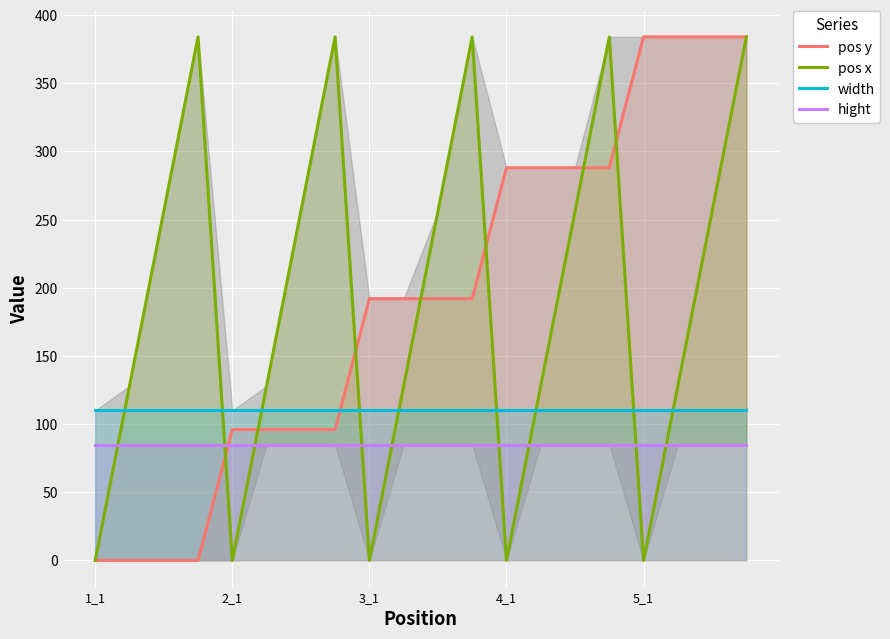

True or false: hight and pos y intersect in this chart.

True